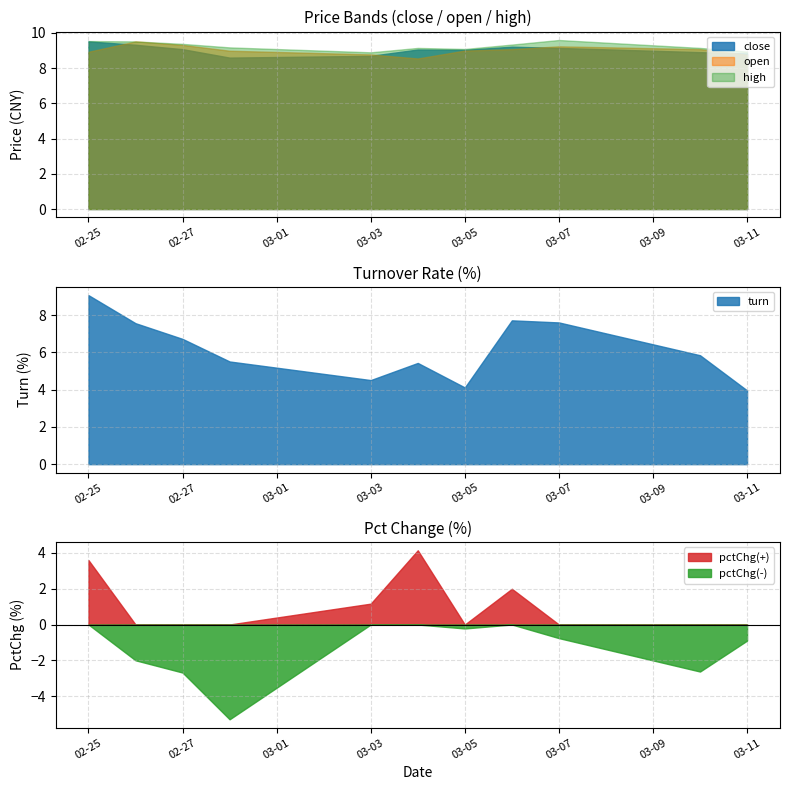

In open, how many points are lower than both neighbors (excluding endpoints)?

1